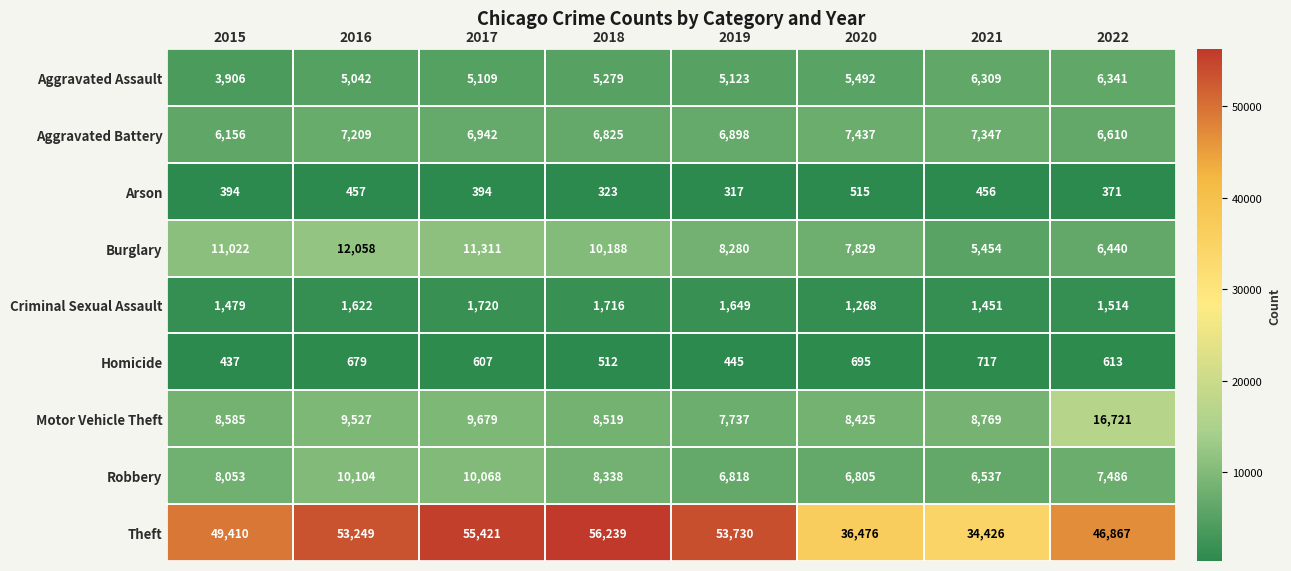

Where does the Motor Vehicle Theft series first go above 8769?

2016